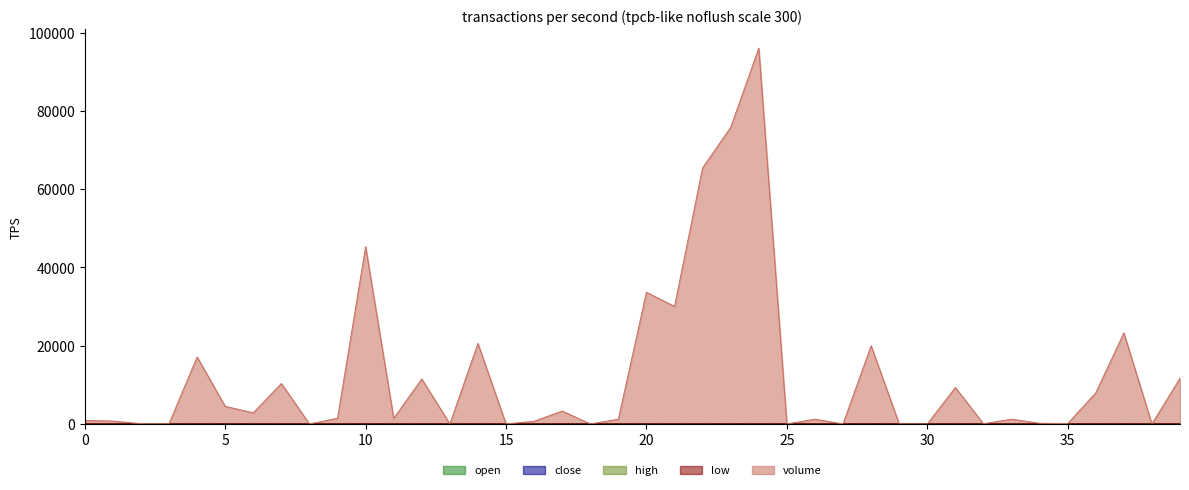

Which series has the largest total across all categories?

volume